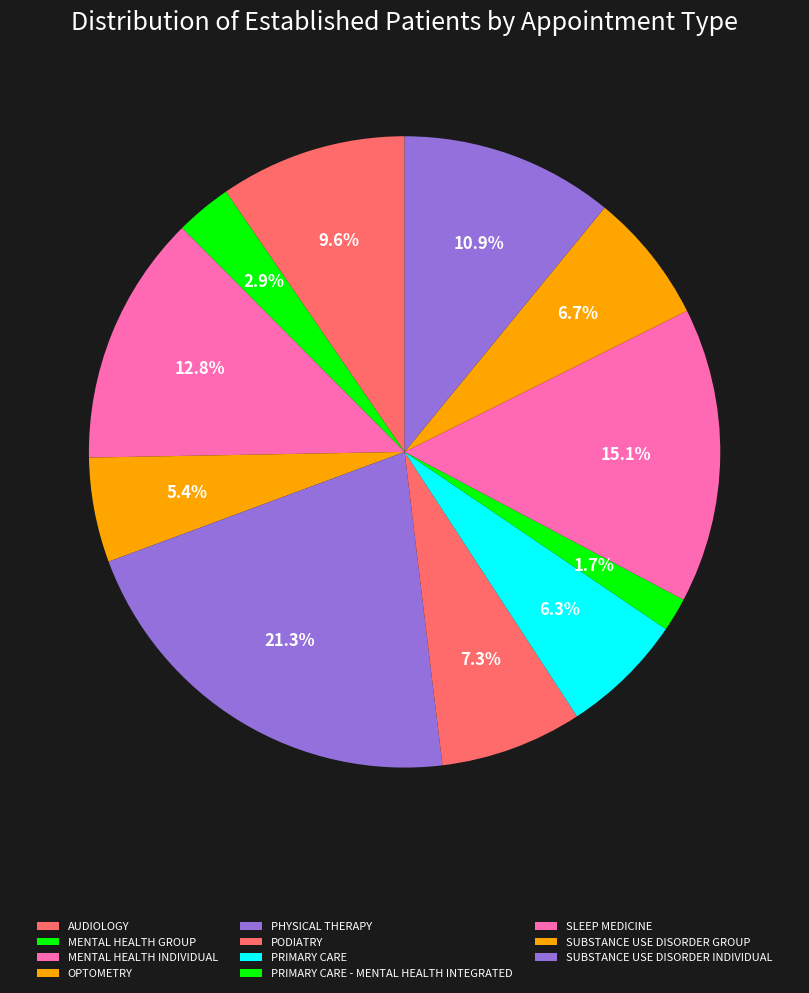

How many segments does this pie chart have?

11